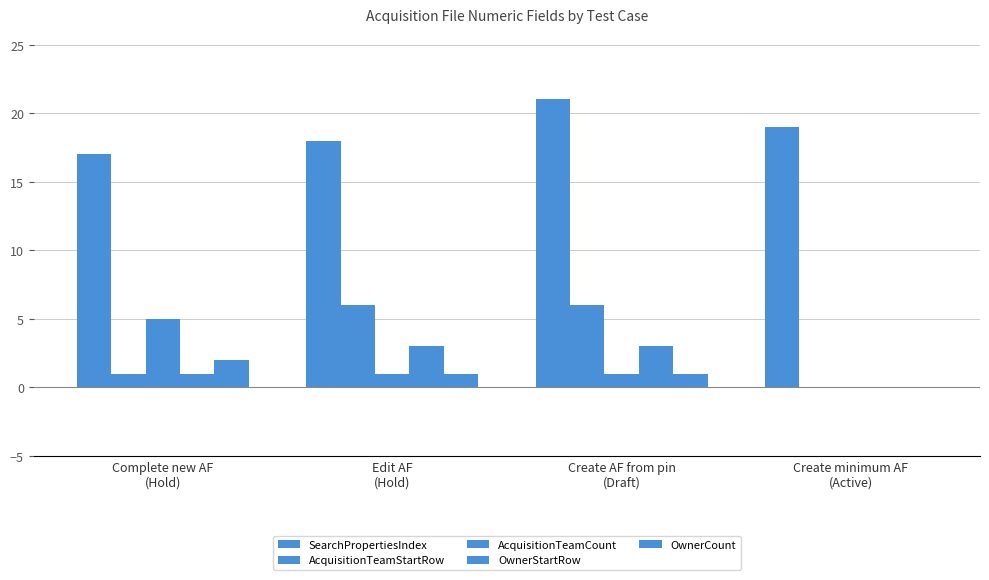

At which label does AcquisitionTeamStartRow reach its peak?

Edit AF
(Hold)